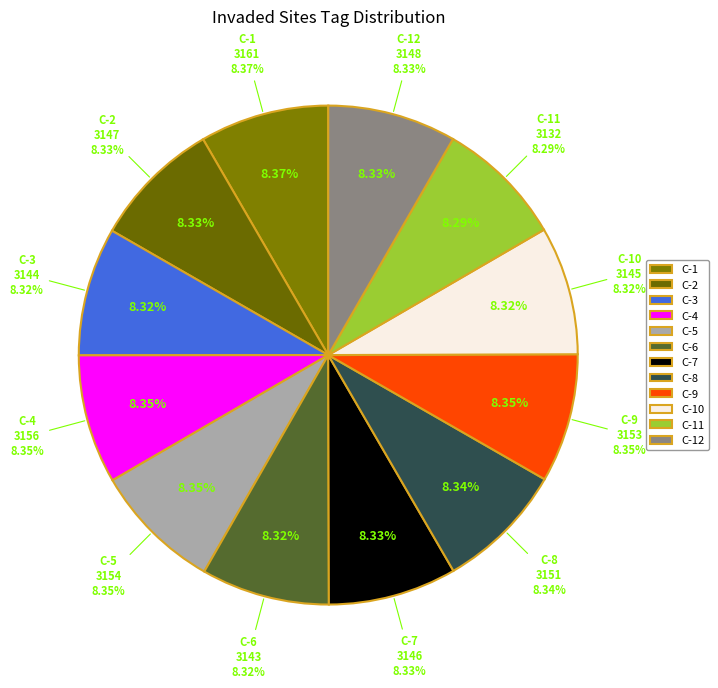

Does any single category account for the majority?

No